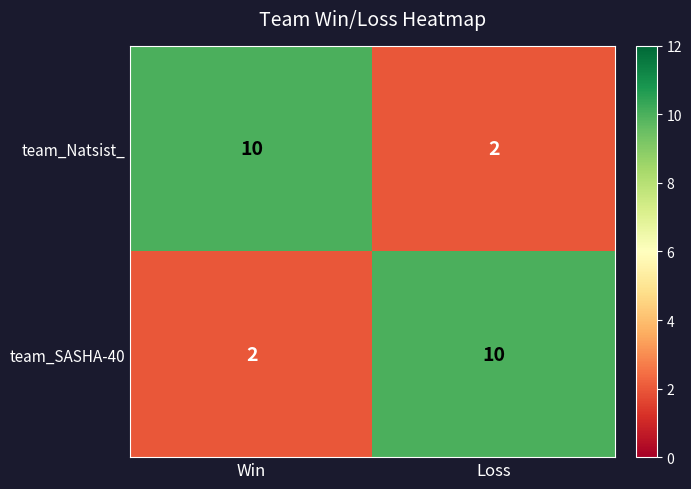

What is the highest value of the team_Natsist_ series?

10